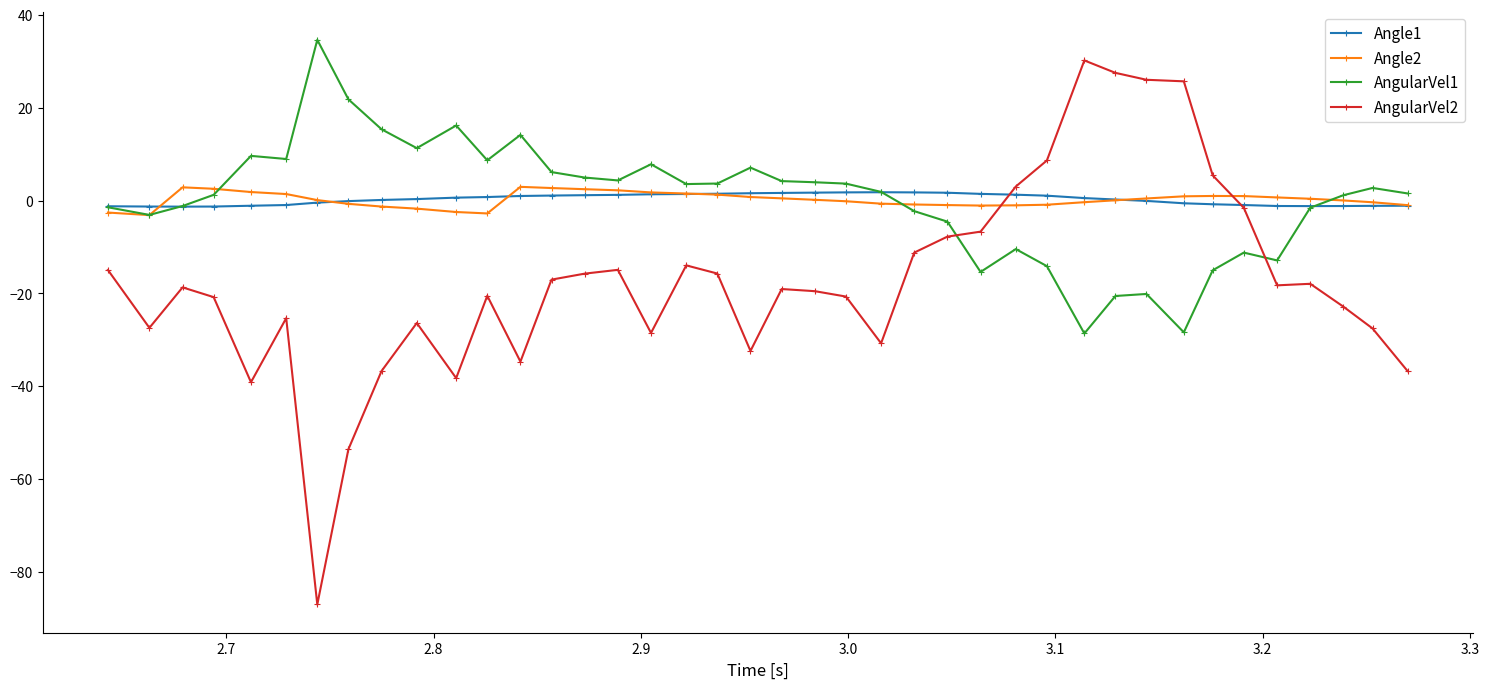

What are all the series names shown in the legend?

Angle1, Angle2, AngularVel1, AngularVel2